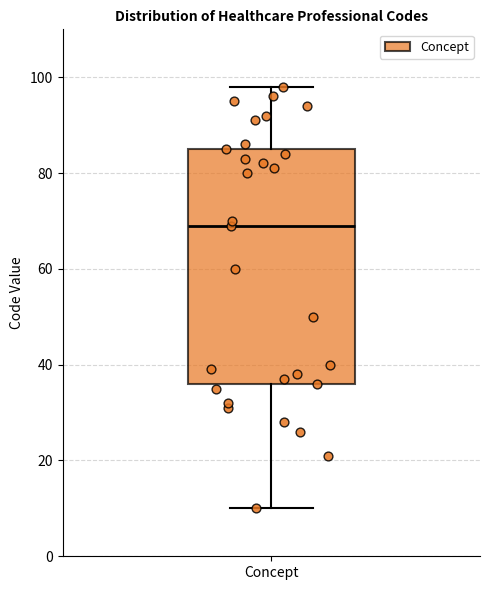

Transcribe this box plot: give where the median line is, the range the box spans, and where the two whiskers end, as read against the y-axis. The values are not printed on the chart, so give them approximately, as read against the axis.

median 70, box 36 to 86, whiskers 10 to 98